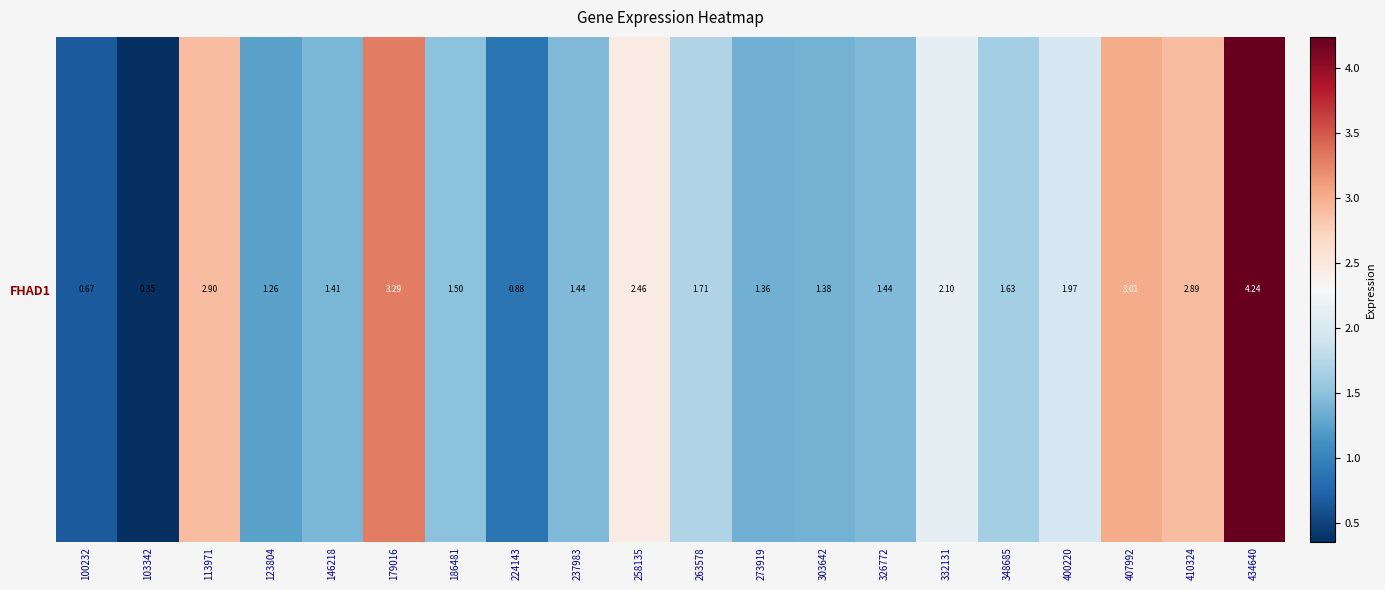

Which category has the lowest value across all series?

103342